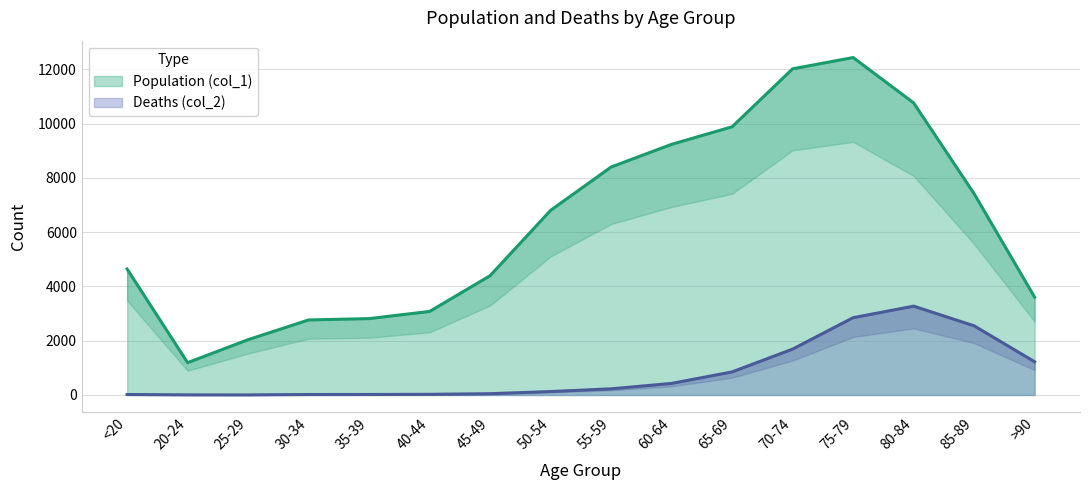

Which series has the largest total across all categories?

Population (col_1)